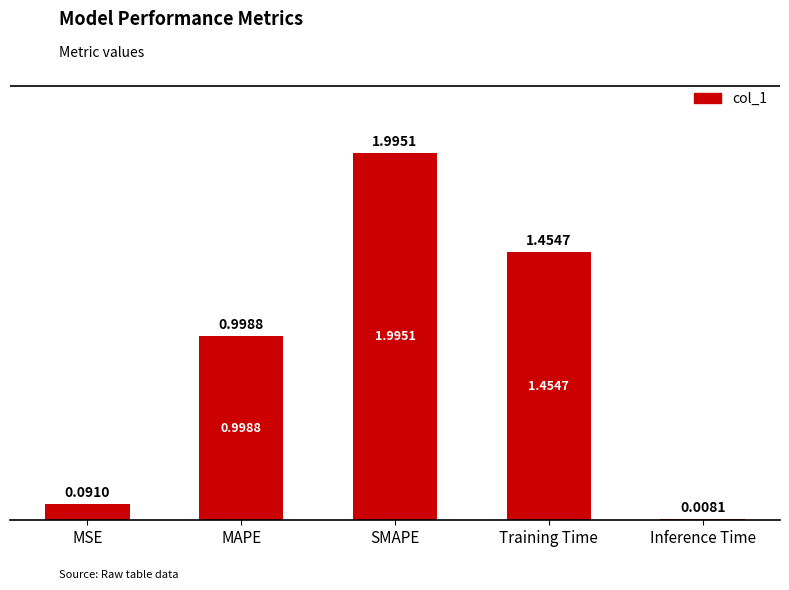

What is the label of the 5th bar from the right?

MSE